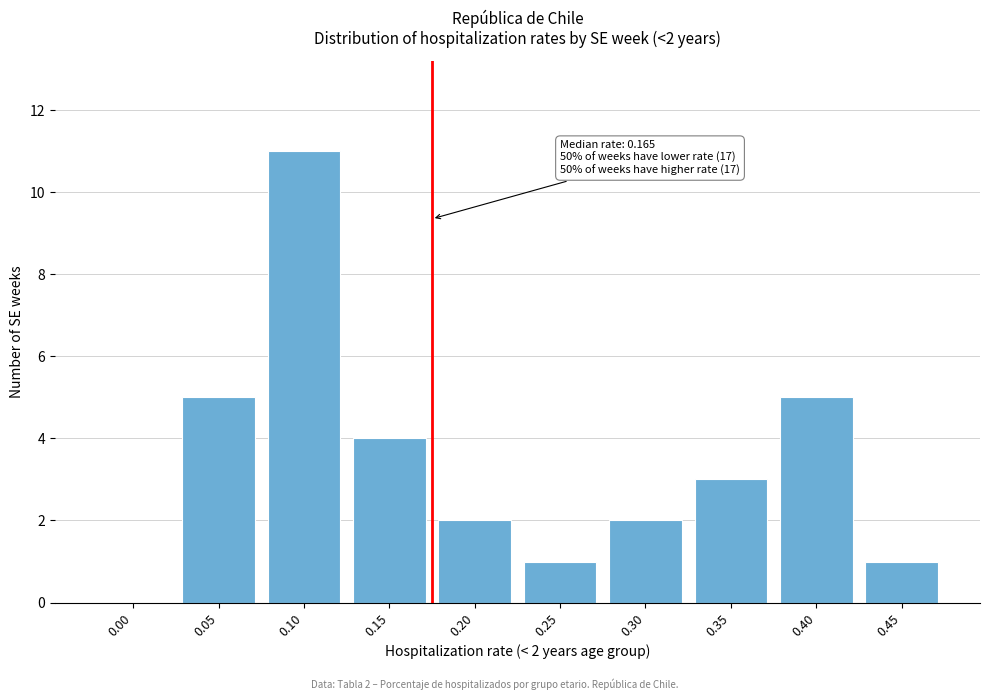

Reading left to right, extract all data points from this chart.

0.00=0	0.05=5	0.10=11	0.15=4	0.20=2	0.25=1	0.30=2	0.35=3	0.40=5	0.45=1